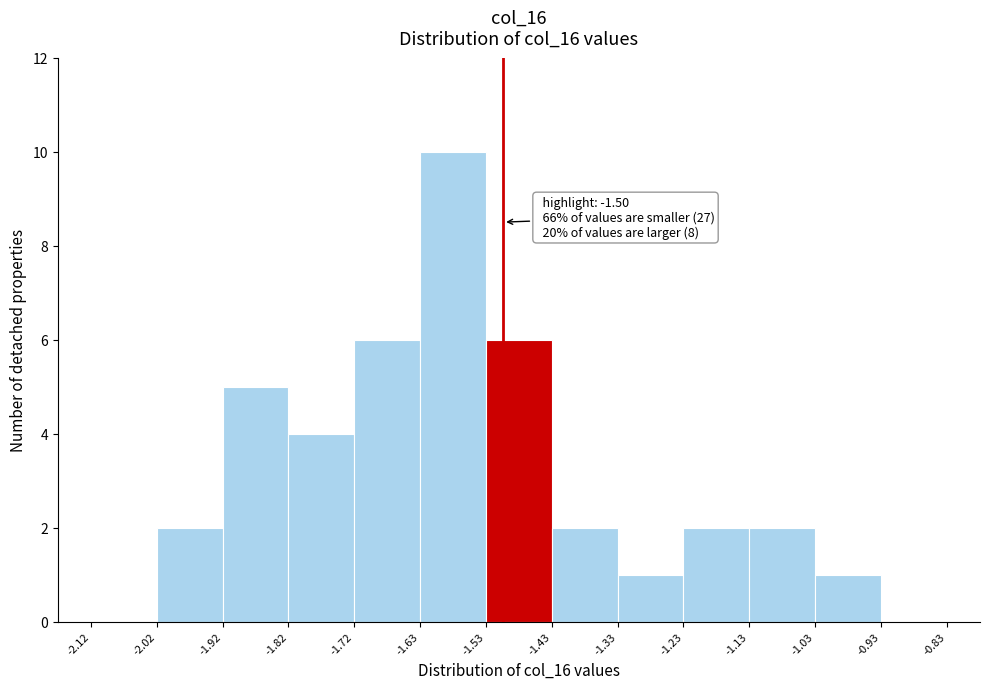

Which range on the x-axis has the tallest bar?

-1.63 to -1.53